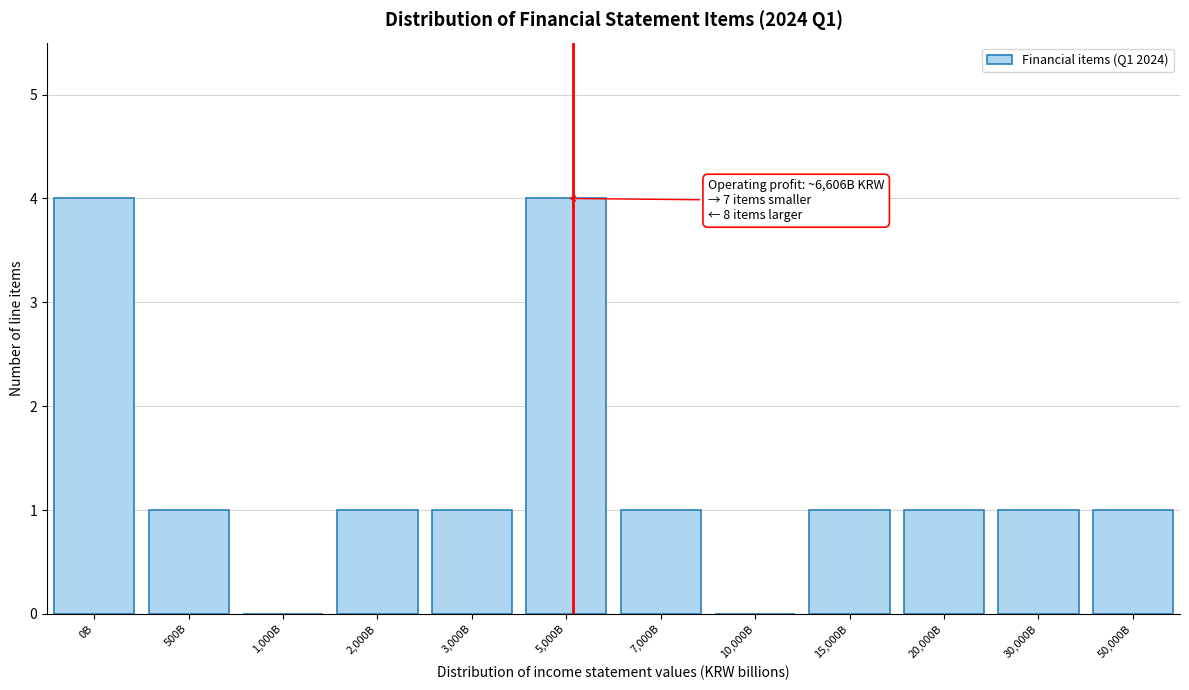

Reading left to right, what are all the values shown in this chart?

0B=4	500B=1	1,000B=0	2,000B=1	3,000B=1	5,000B=4	7,000B=1	10,000B=0	15,000B=1	20,000B=1	30,000B=1	50,000B=1